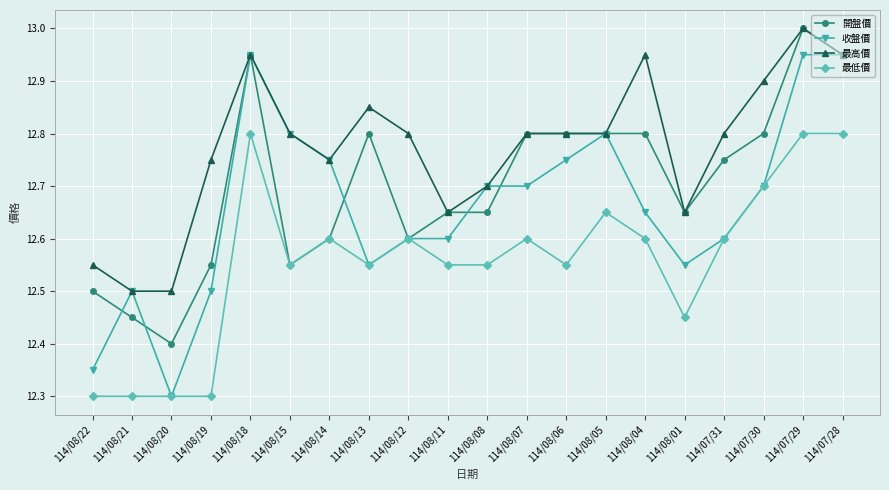

Between 114/08/21 and 114/08/14, which series saw the biggest shift?

最低價